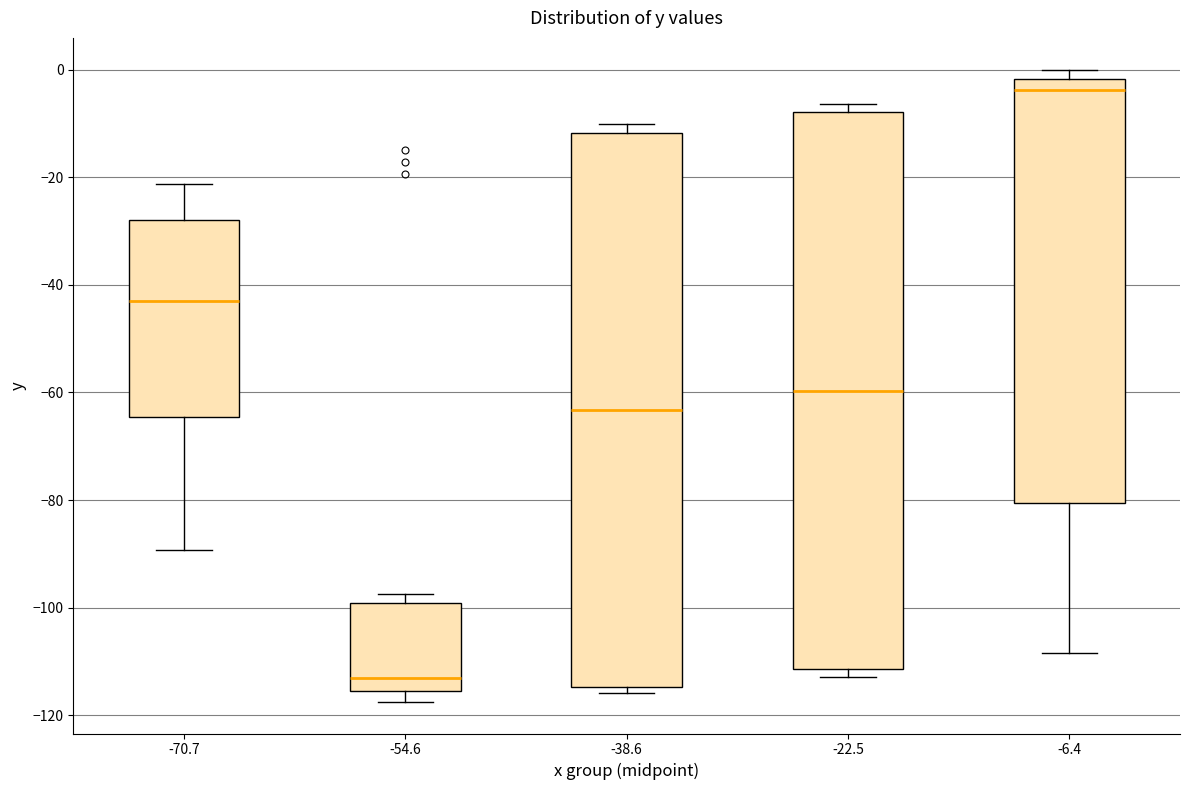

Reading left to right, transcribe this box plot: for each box, give where its median line is, the range the box spans, and where its two whiskers end, as read against the y-axis. The values are not printed on the chart, so give them approximately, as read against the axis.

-70.7: median -42, box -64 to -28, whiskers -90 to -22
-54.6: median -114, box -116 to -100, whiskers -118 to -98
-38.6: median -64, box -114 to -12, whiskers -116 to -10
-22.5: median -60, box -112 to -8, whiskers -112 (just below the box's lower edge) to -6
-6.4: median -4, box -80 to -2, whiskers -108 to 0